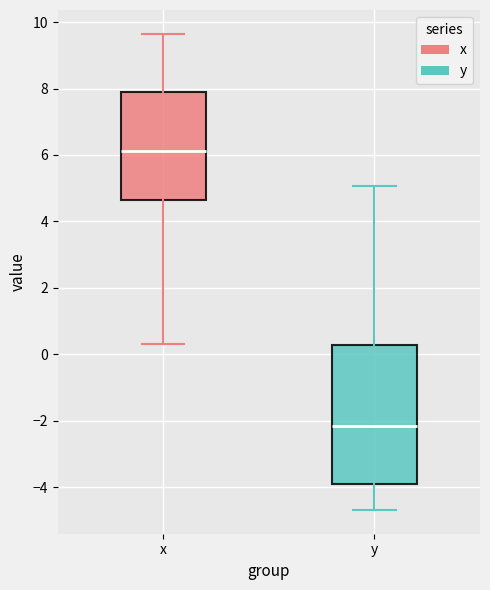

Reading left to right, read every box against the y-axis: the position of its median line, the range the box covers, and the ends of its whiskers. The values are not printed on the chart, so give them approximately, as read against the axis.

x: median 6.2, box 4.6 to 7.8, whiskers 0.4 to 9.6
y: median -2.2, box -3.8 to 0.2, whiskers -4.6 to 5.0